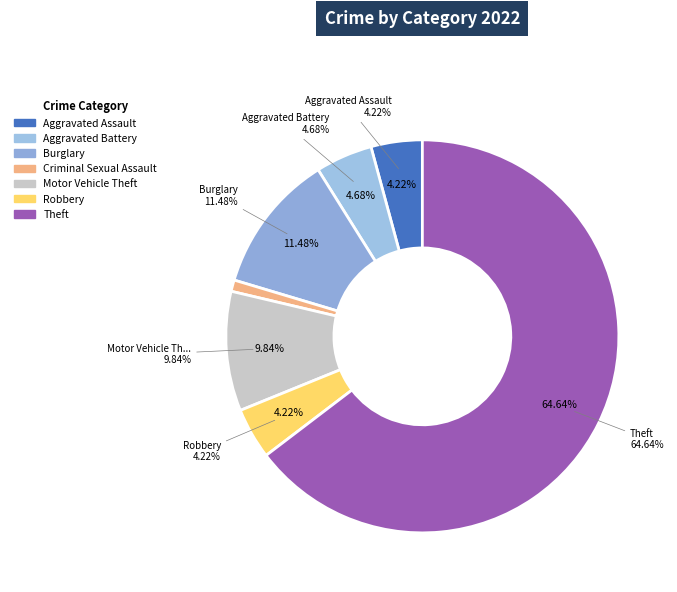

How much of the chart is everything except Arson?

100.0%